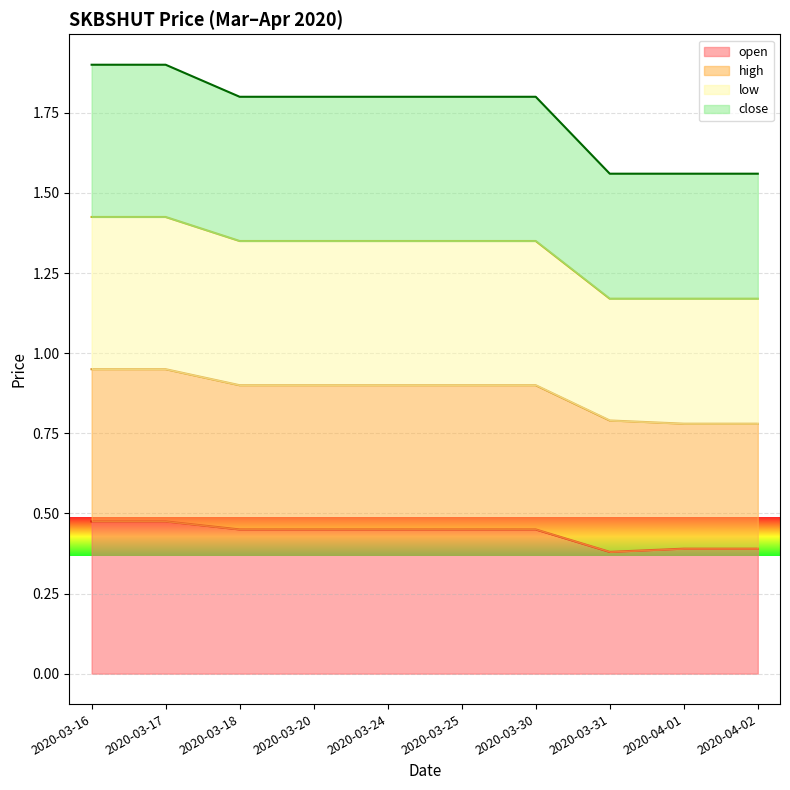

True or false: high and open intersect in this chart.

False